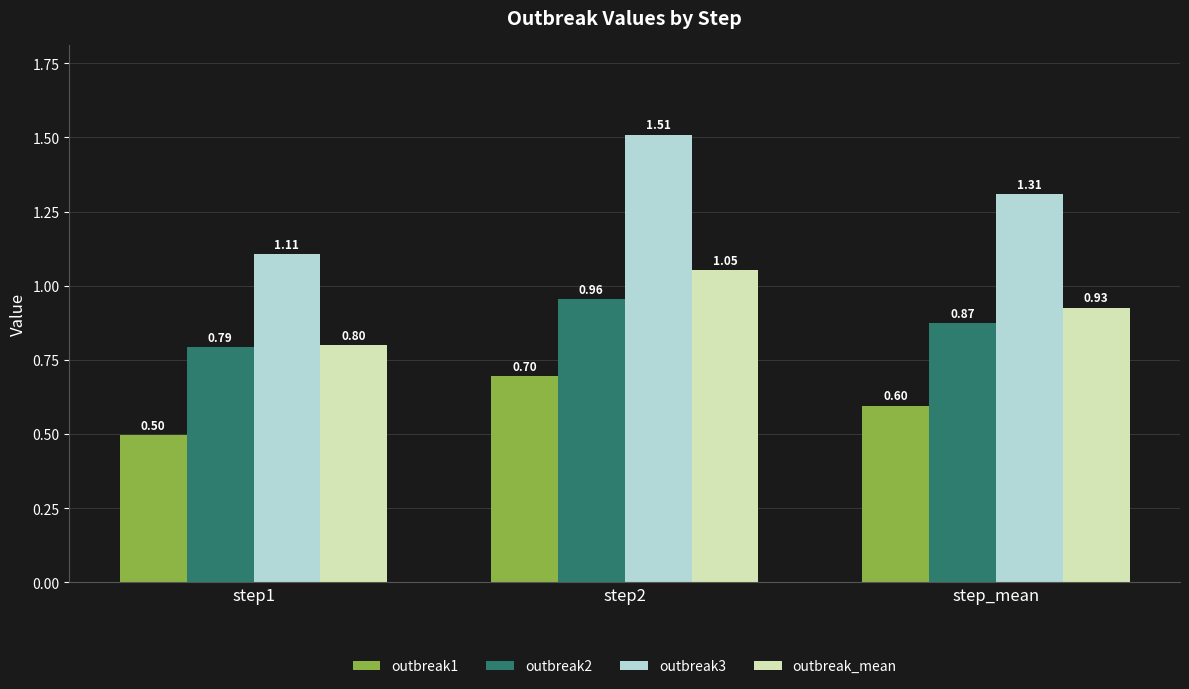

Does the chart contain stacked bars?

No